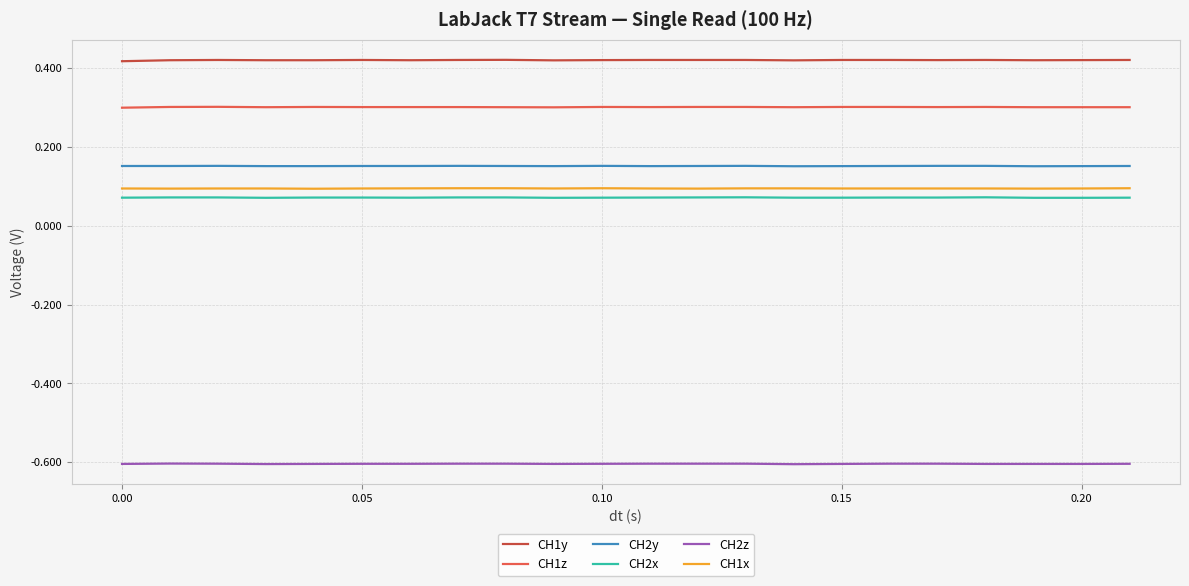

What are all the series names shown in the legend?

CH1y, CH1z, CH2y, CH2x, CH2z, CH1x